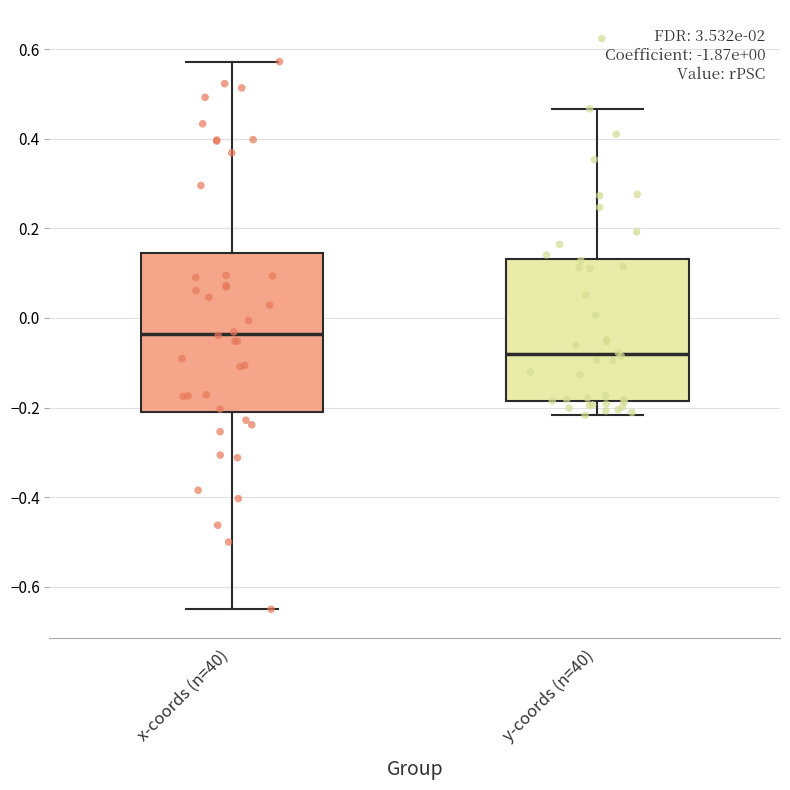

Which box has the highest median line?

x-coords (n=40)